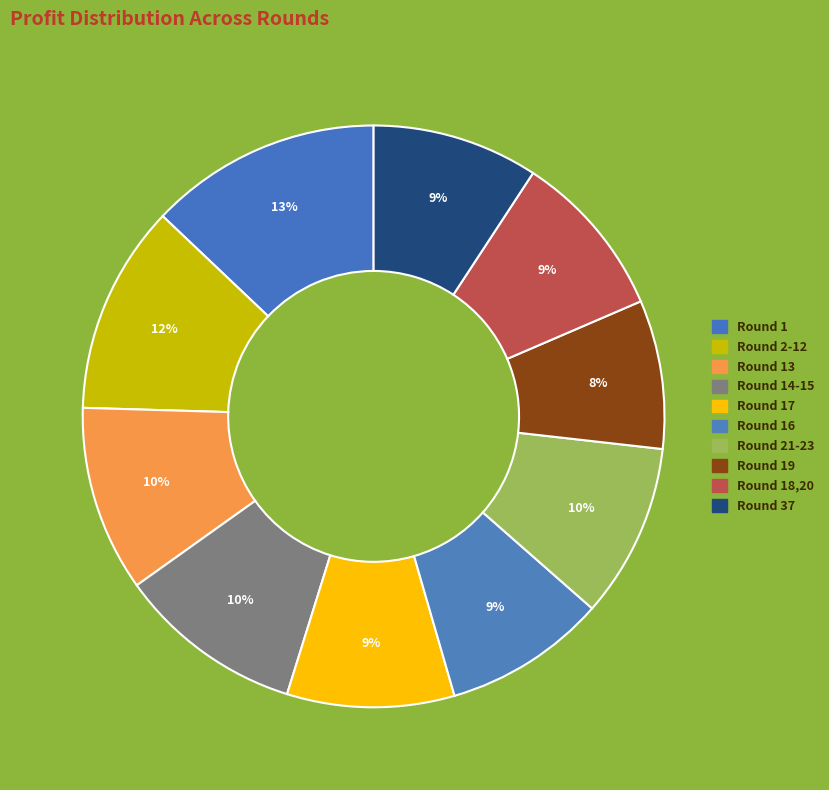

How many segments does this pie chart have?

10